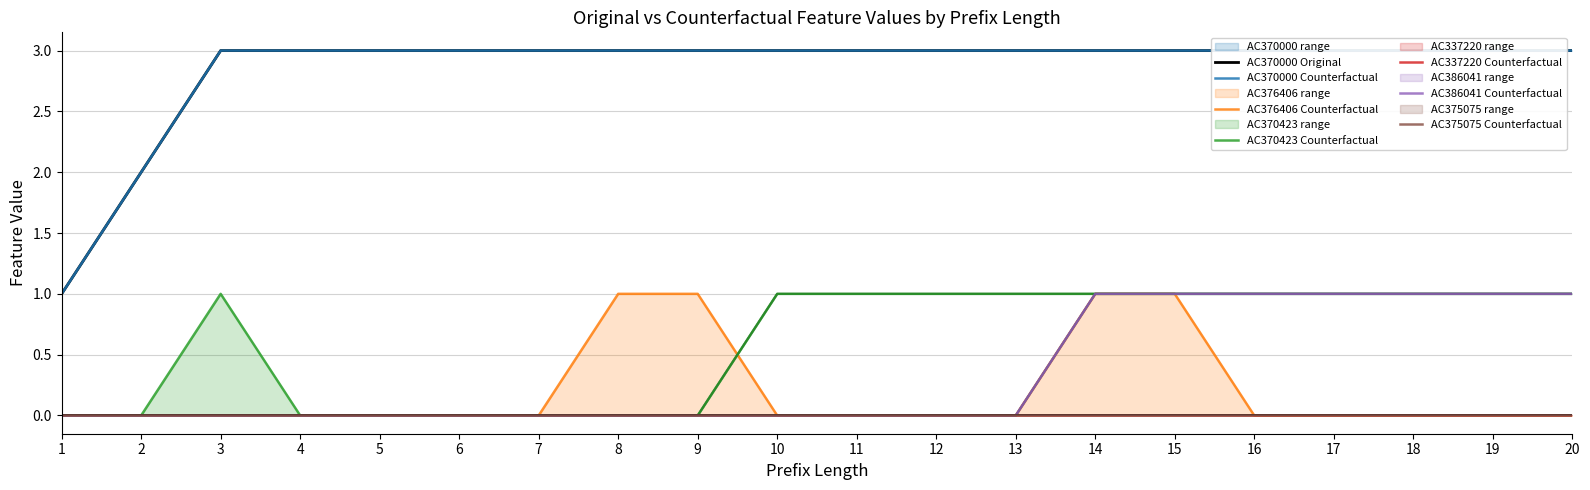

What is the difference between the maximum and minimum values in the AC370423 series?

1